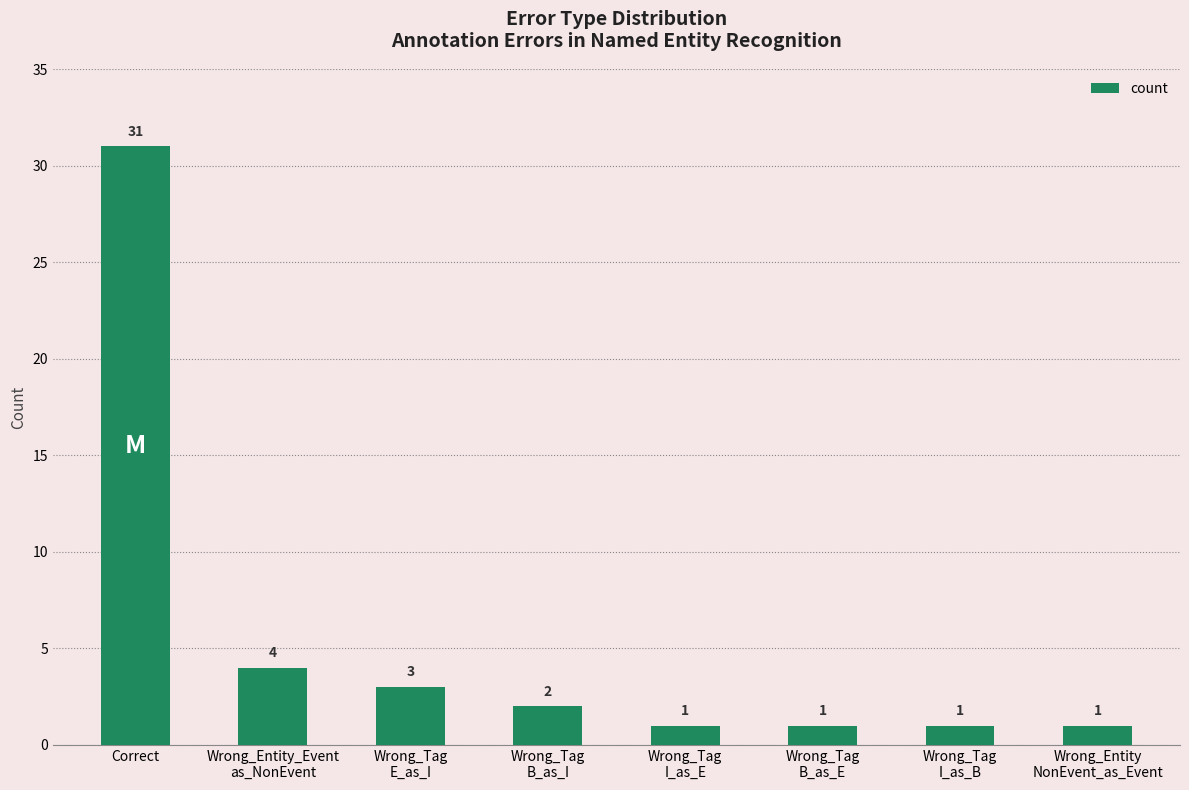

Approximately how many times larger is the value at Wrong_Tag
E_as_I compared to Wrong_Tag
I_as_B?

3.0